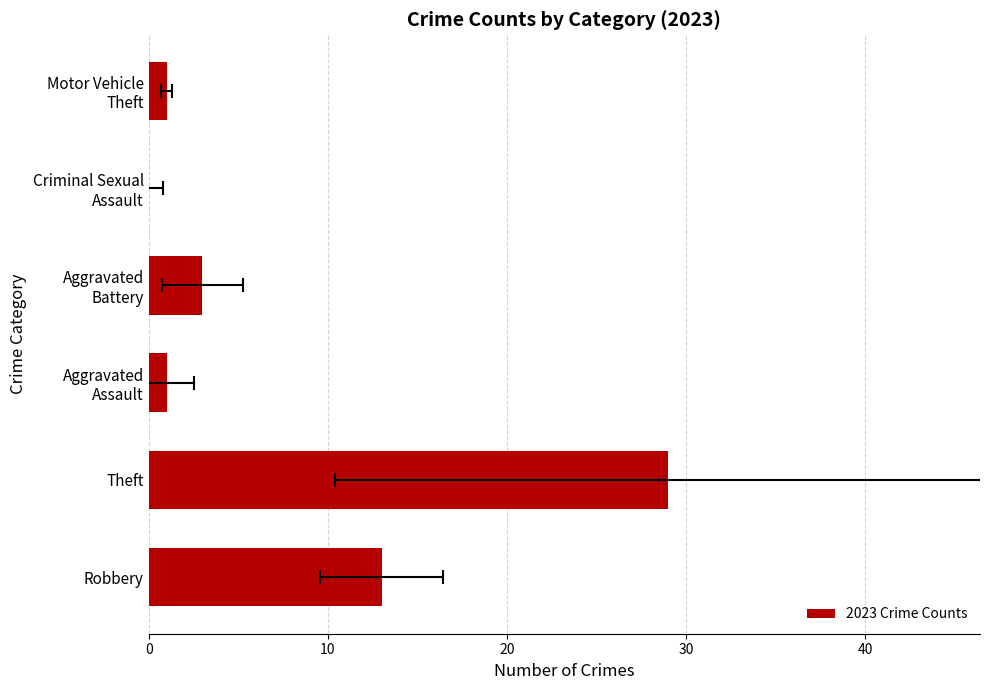

Is it true that the value at Theft is 43?

False